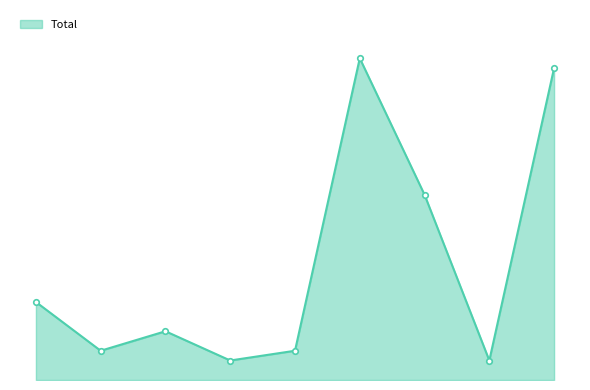

Reading right to left, transcribe all the data shown in this chart.

Sentencia=32	No Da Curso A La Solicitud=2	No Da Curso A La Demanda=19	Mediación=33	Incompetencia=3	Desistimiento=2	Conciliación=5	Avenimiento=3	Abandono Del Procedimiento=8